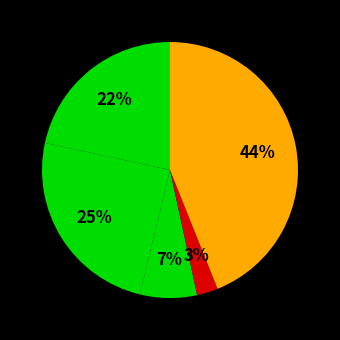

How many segments does this pie chart have?

5